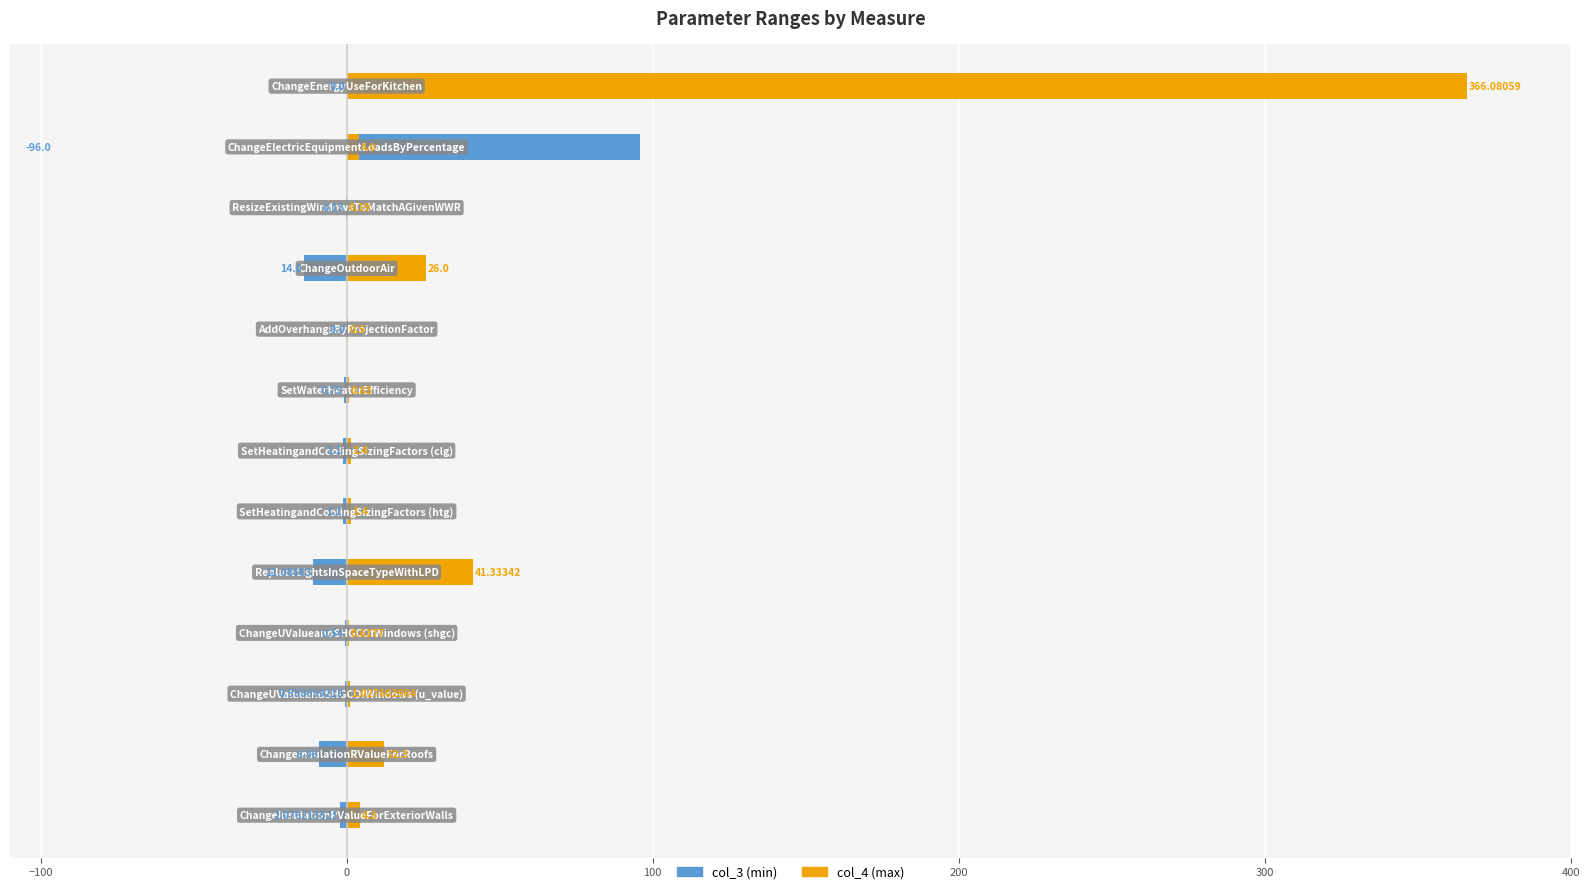

List the series in order of their peak value, lowest first.

col_3 (min), col_4 (max)